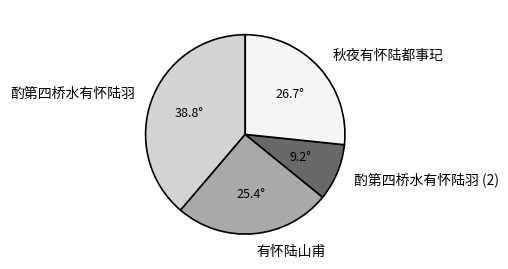

Is there a majority slice in this chart?

No